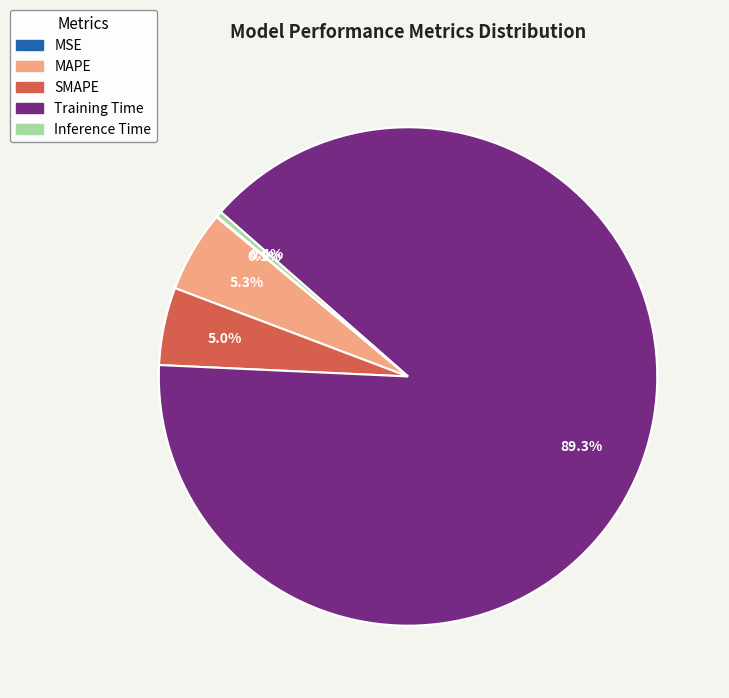

Which slice is the largest?

Training Time